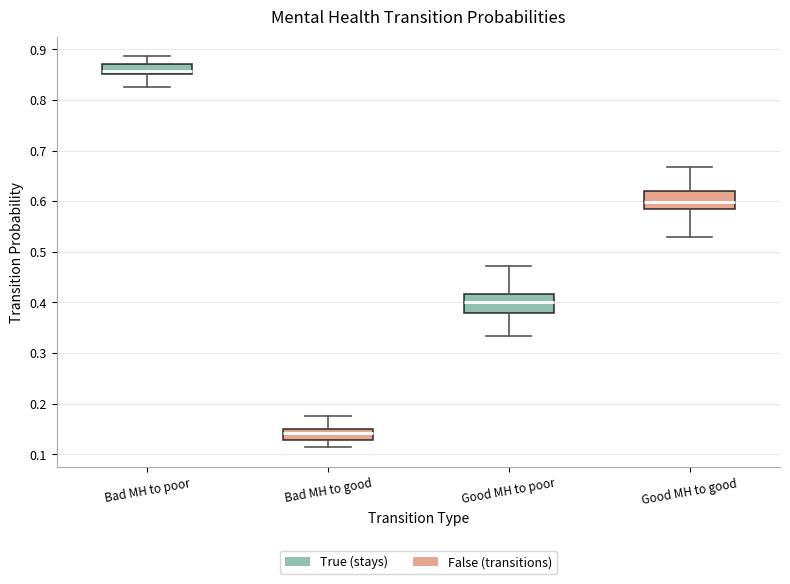

Which box has the highest median line?

Bad MH to poor